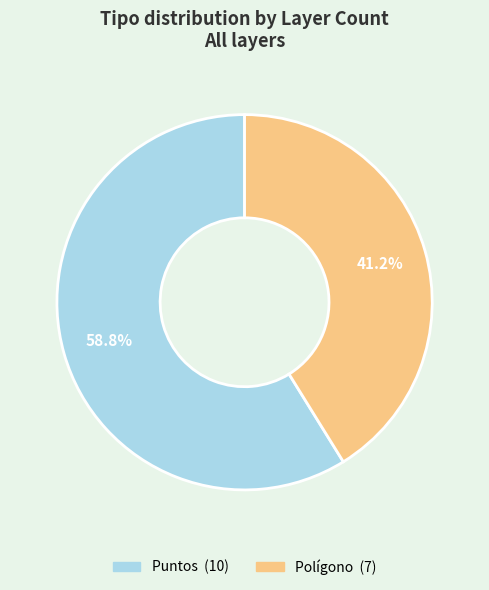

Count the number of slices in the pie.

2